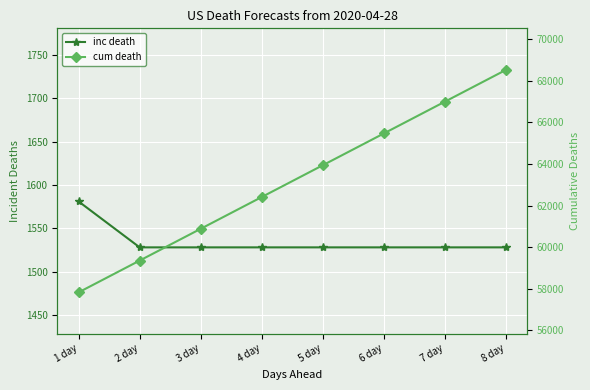

True or false: inc death and cum death intersect in this chart.

False